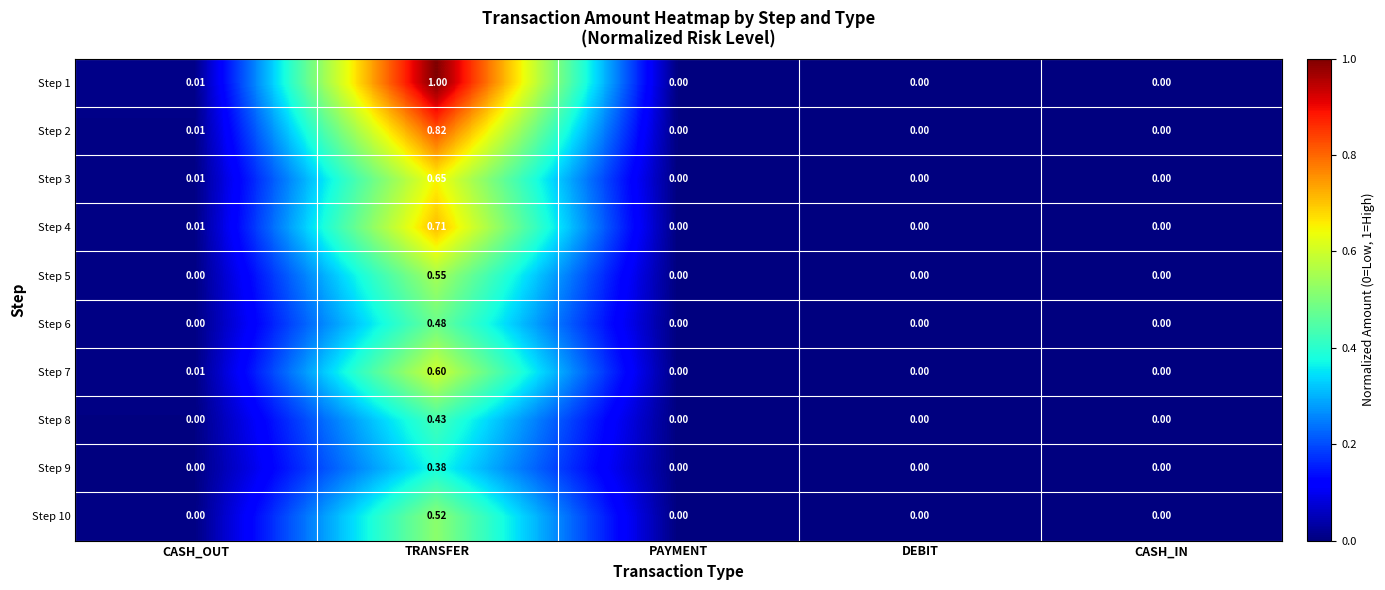

Which label corresponds to the largest value in the chart?

TRANSFER